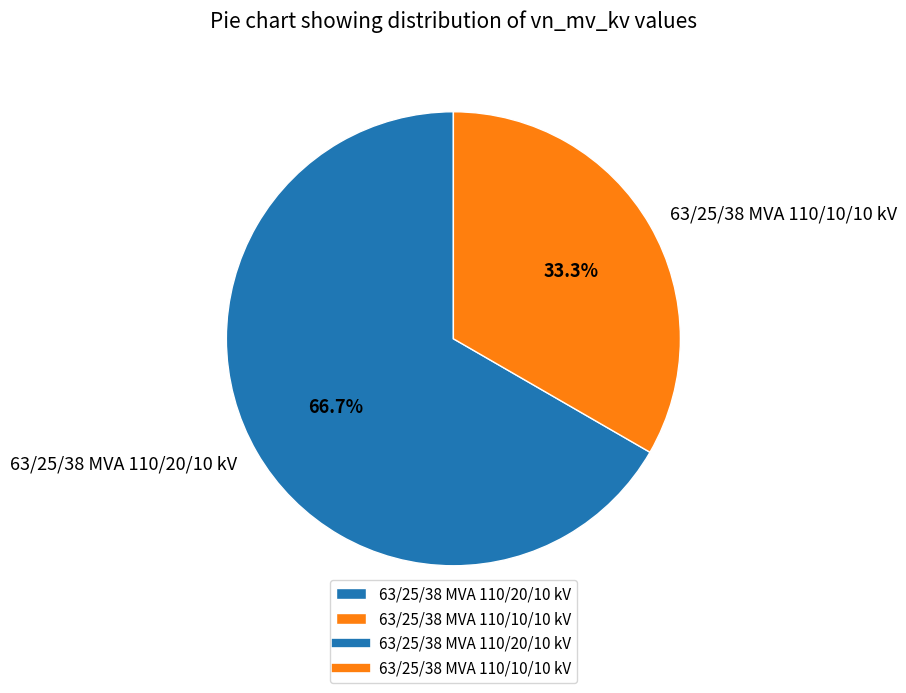

How many segments does this pie chart have?

2